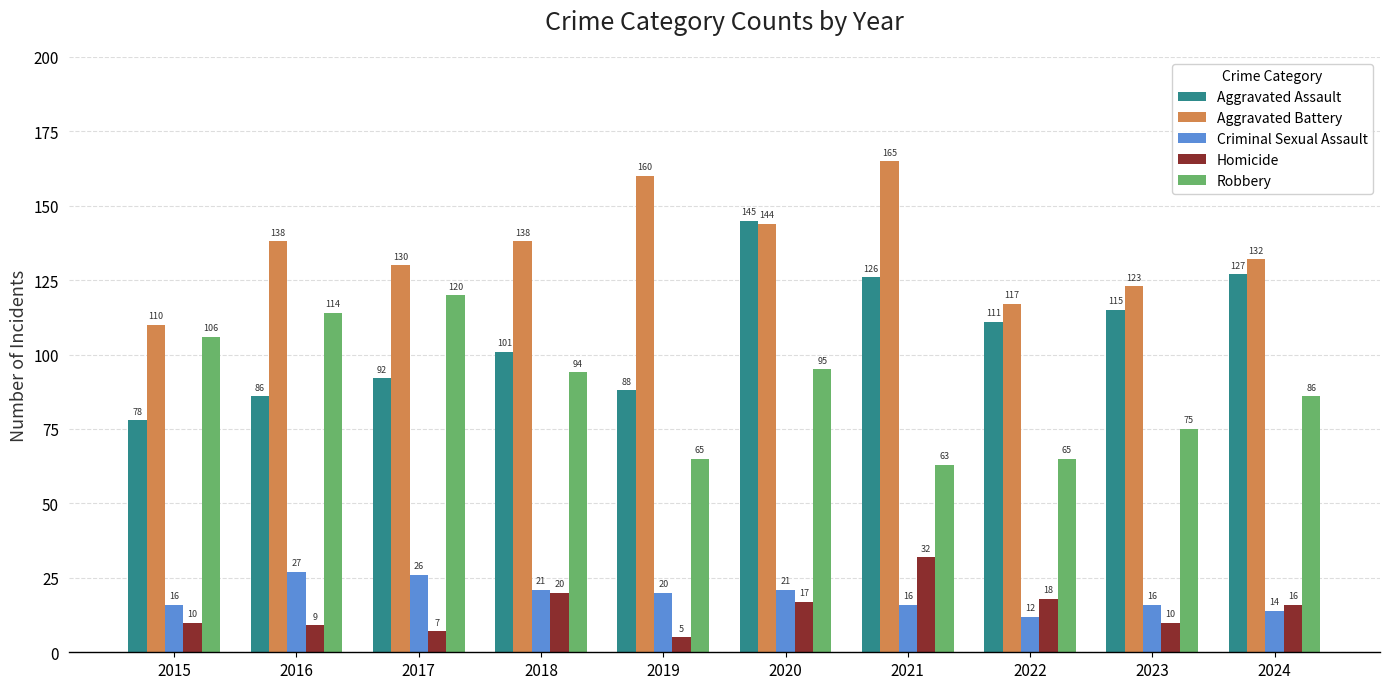

At which label does Robbery reach its peak?

2017